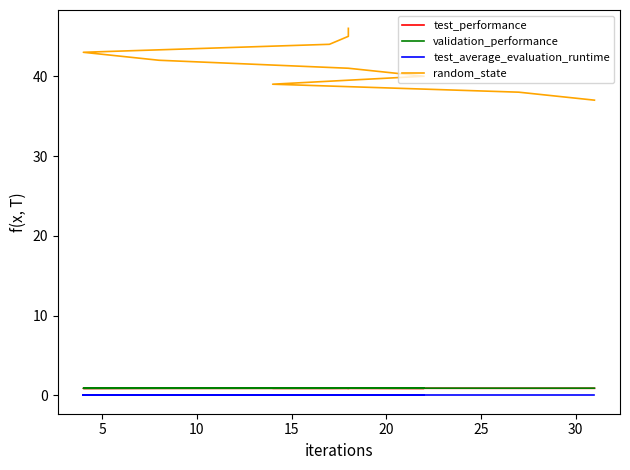

Is the value of test_average_evaluation_runtime at 9 greater than the value of test_performance at 8?

No